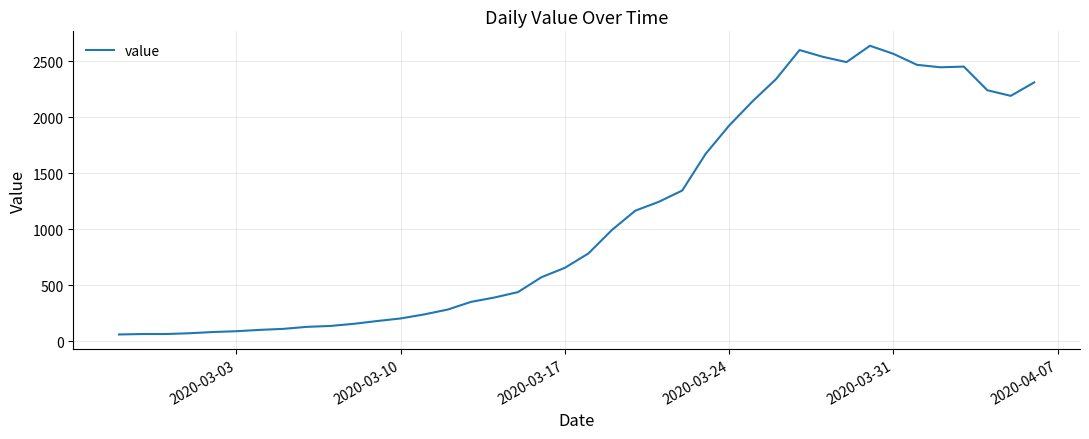

What is the difference between the maximum and minimum values?

2577